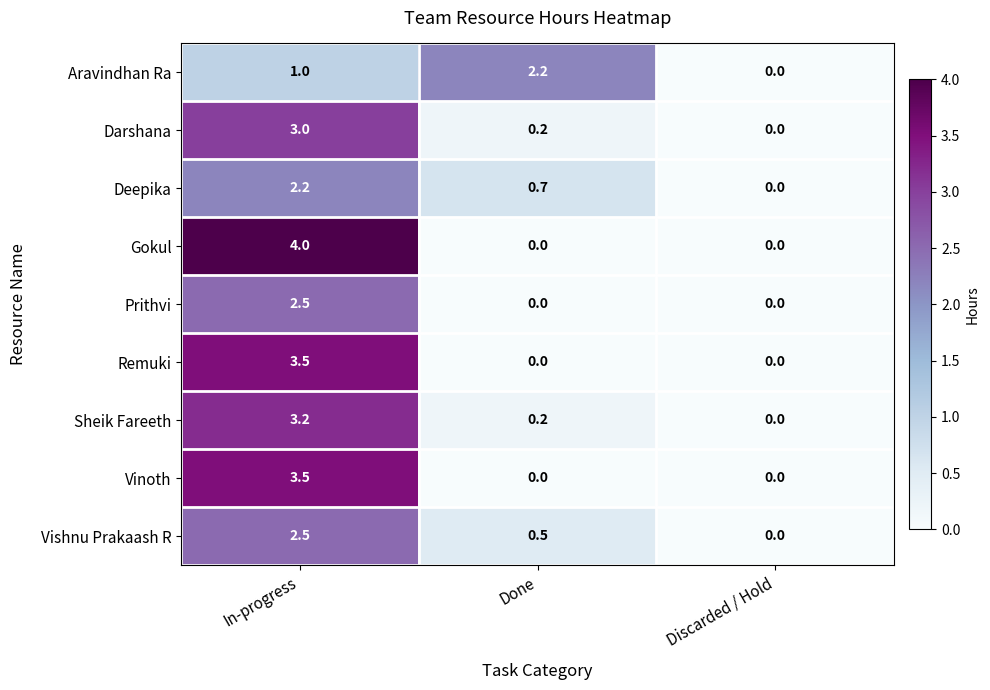

Reading left to right, extract all data points from this chart.

Aravindhan Ra: In-progress=1.0	Done=2.2	Discarded / Hold=0.0
Darshana: In-progress=3.0	Done=0.2	Discarded / Hold=0.0
Deepika: In-progress=2.2	Done=0.7	Discarded / Hold=0.0
Gokul: In-progress=4.0	Done=0.0	Discarded / Hold=0.0
Prithvi: In-progress=2.5	Done=0.0	Discarded / Hold=0.0
Remuki: In-progress=3.5	Done=0.0	Discarded / Hold=0.0
Sheik Fareeth: In-progress=3.2	Done=0.2	Discarded / Hold=0.0
Vinoth: In-progress=3.5	Done=0.0	Discarded / Hold=0.0
Vishnu Prakaash R: In-progress=2.5	Done=0.5	Discarded / Hold=0.0